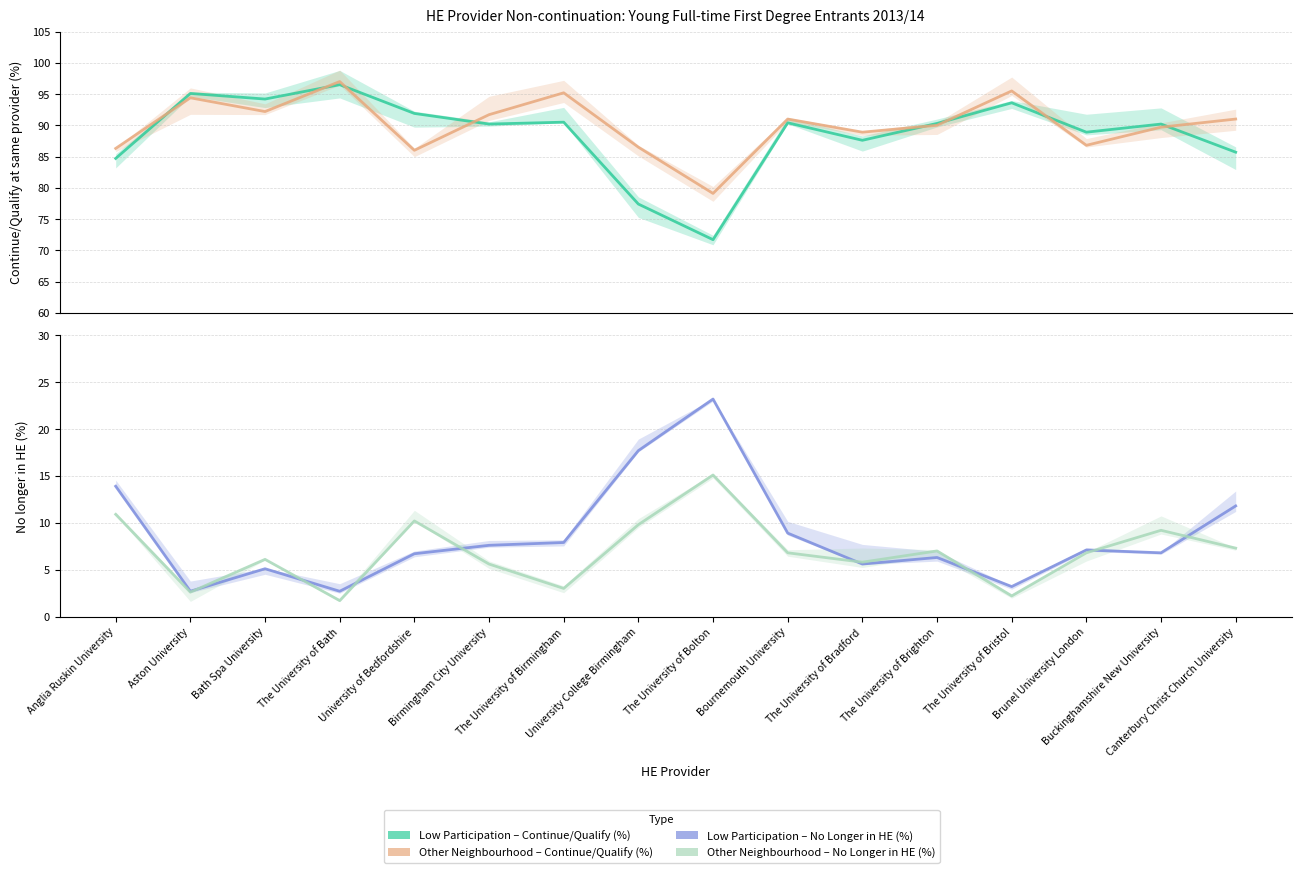

At how many categories does at least one series exceed 57?

16